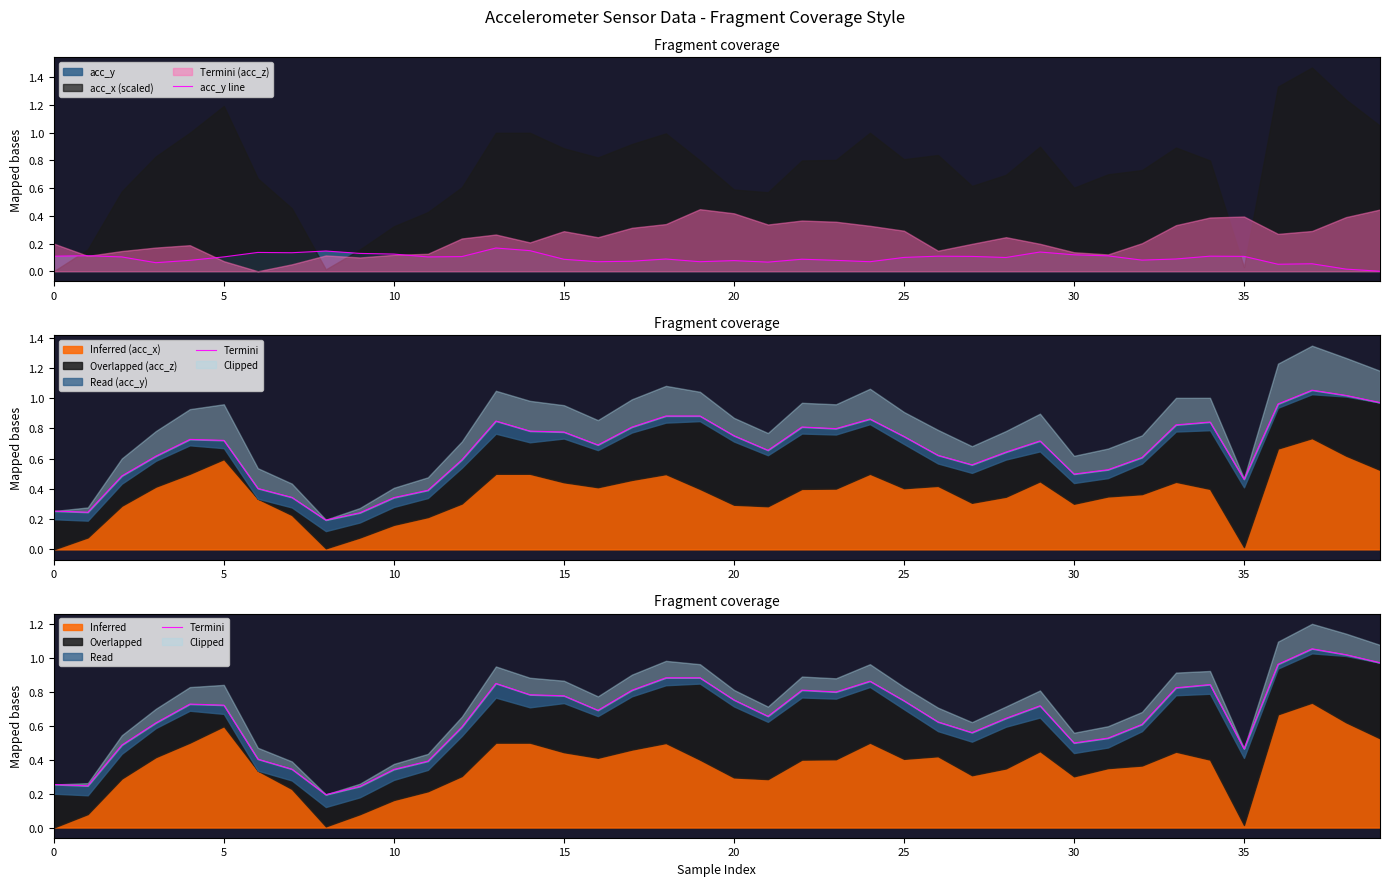

True or false: acc_y line and Termini intersect in this chart.

False